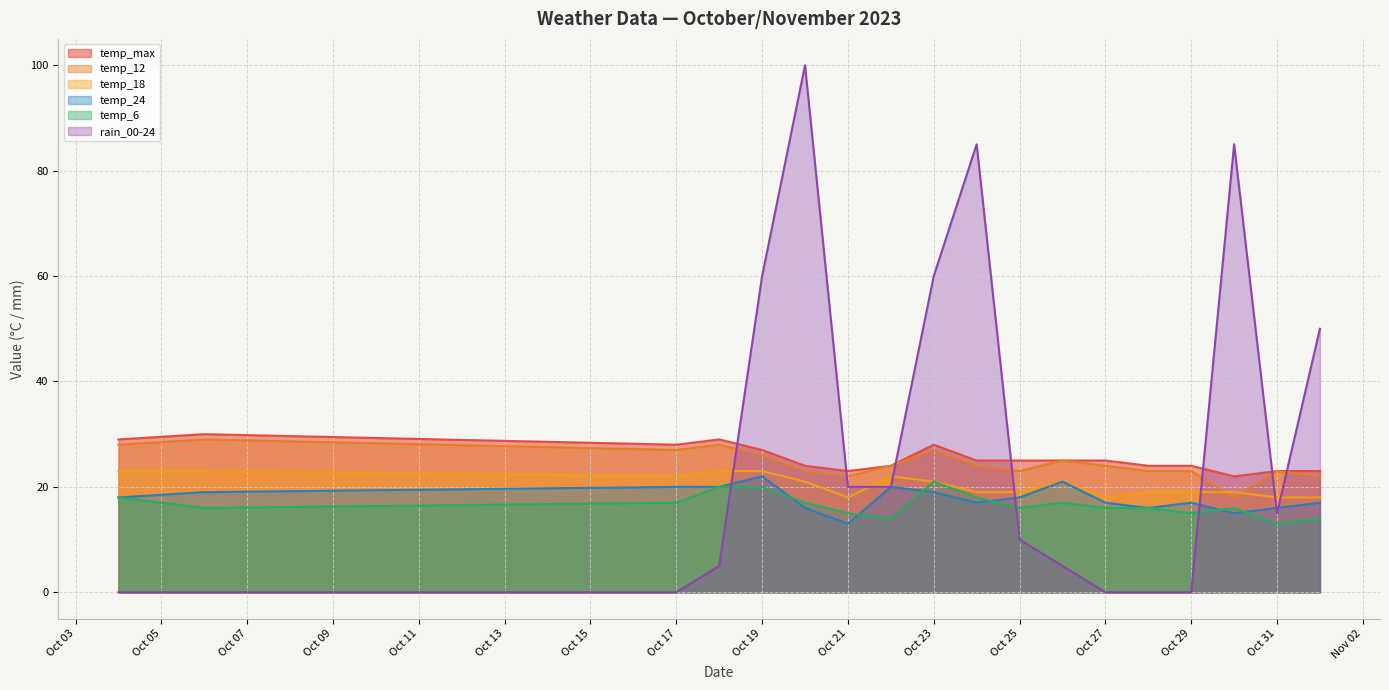

What is the difference between the temp_6 values at Oct 17 and Oct 31?

4